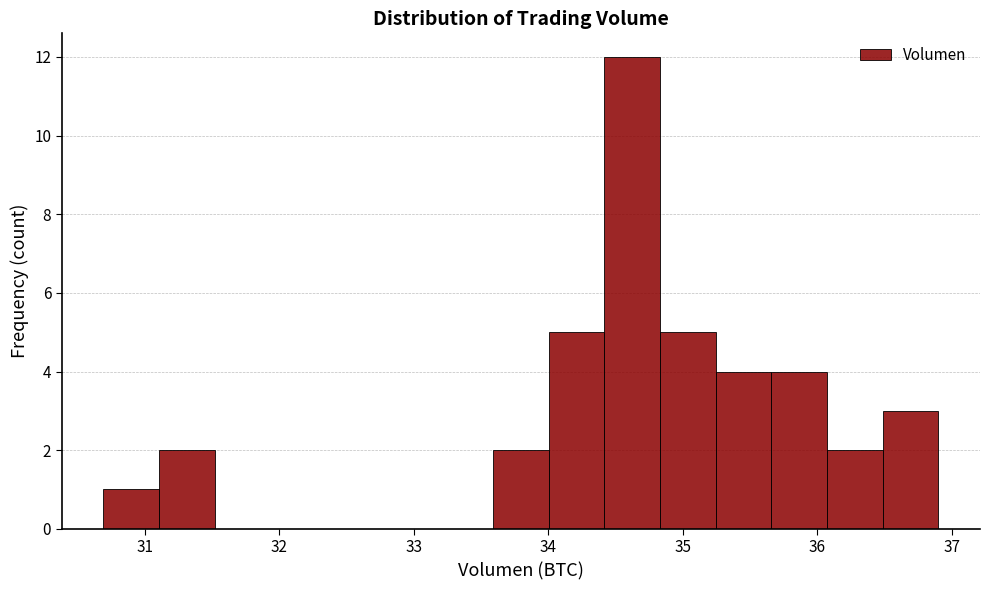

Reading left to right, list every bar in this chart as the range it spans on the x-axis followed by its height. Neither the bar edges nor the heights are printed on the chart, so give them approximately, as read against the axes.

30.7 to 31.1: 1
31.1 to 31.5: 2
31.5 to 31.9: 0
31.9 to 32.3: 0
32.3 to 32.8: 0
32.8 to 33.2: 0
33.2 to 33.6: 0
33.6 to 34.0: 2
34.0 to 34.4: 5
34.4 to 34.8: 12
34.8 to 35.2: 5
35.2 to 35.7: 4
35.7 to 36.1: 4
36.1 to 36.5: 2
36.5 to 36.9: 3